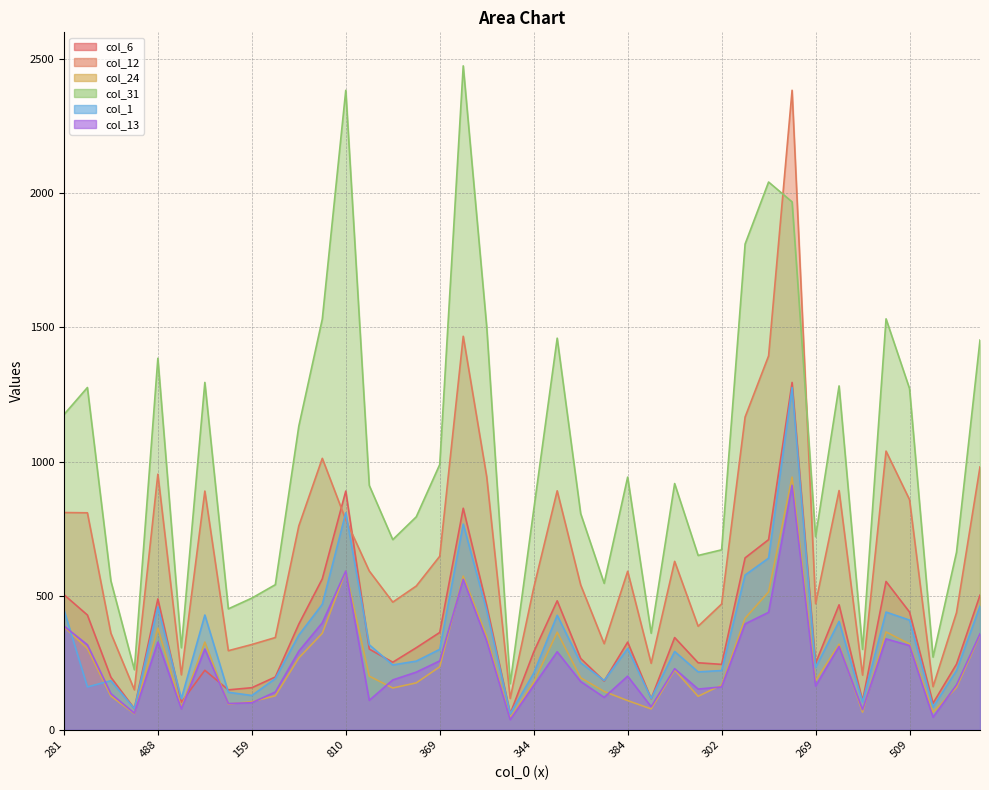

True or false: col_1 and col_6 intersect in this chart.

True